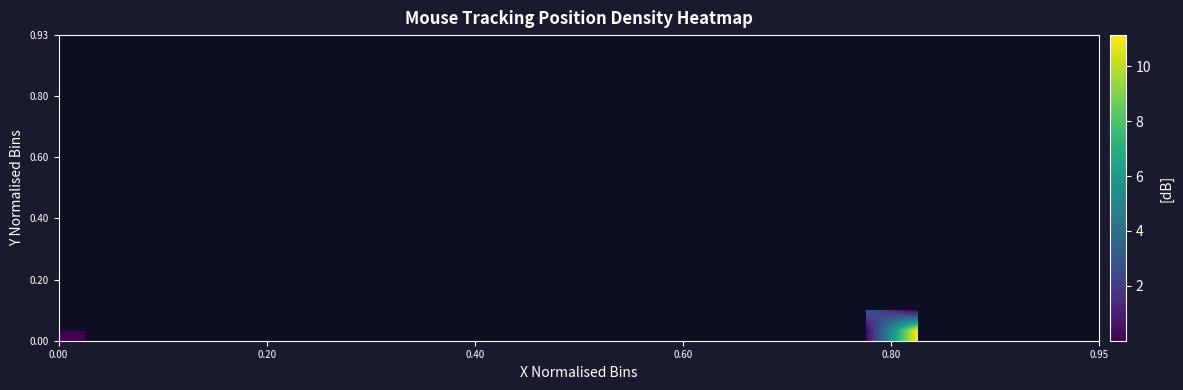

At how many categories does at least one series exceed 10?

1